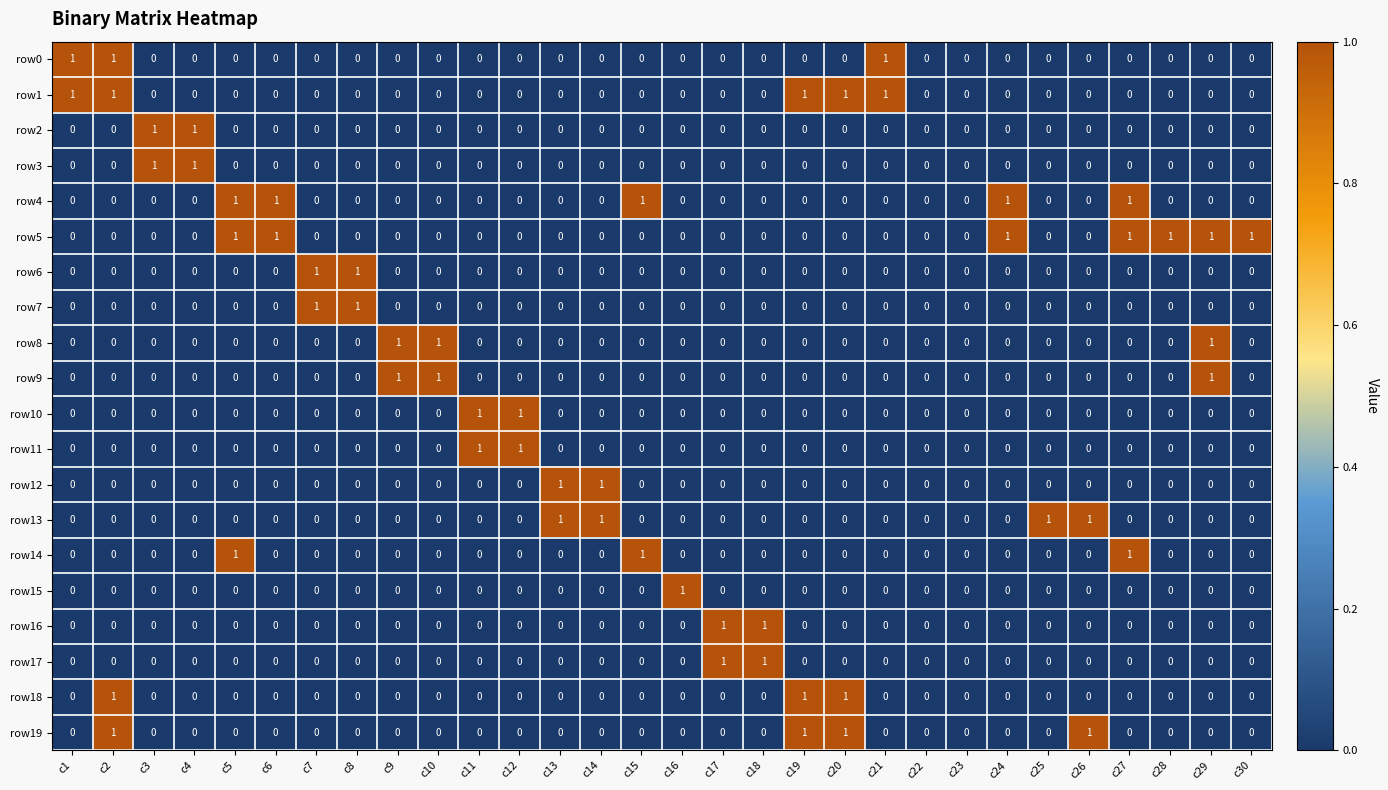

True or false: row11 has a value of 0 at c30.

True